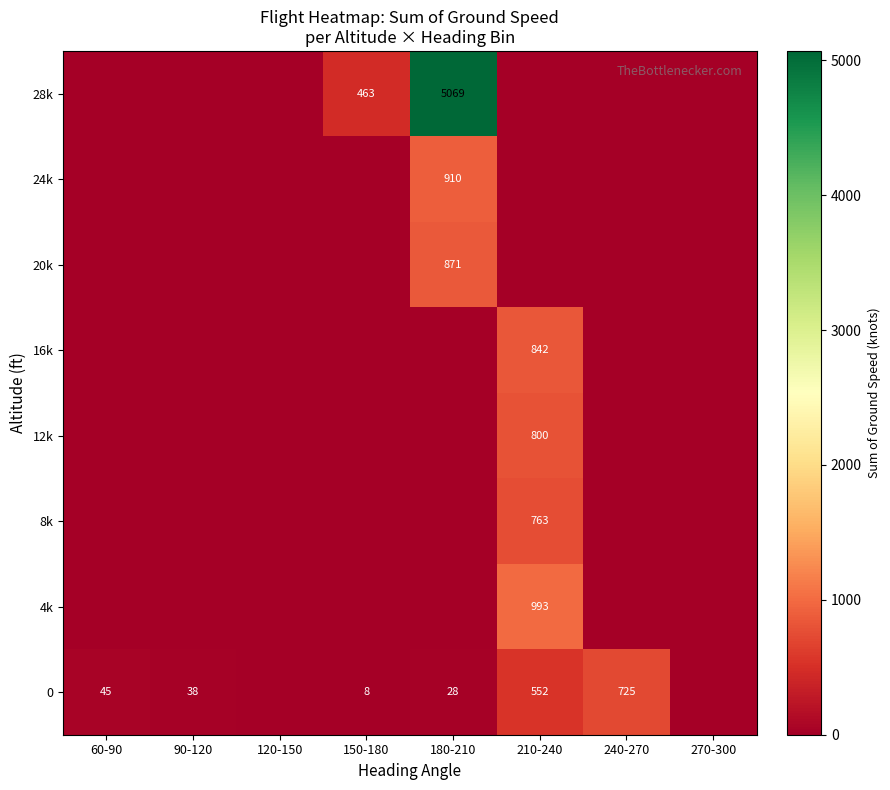

At how many categories does at least one series exceed 4904?

1